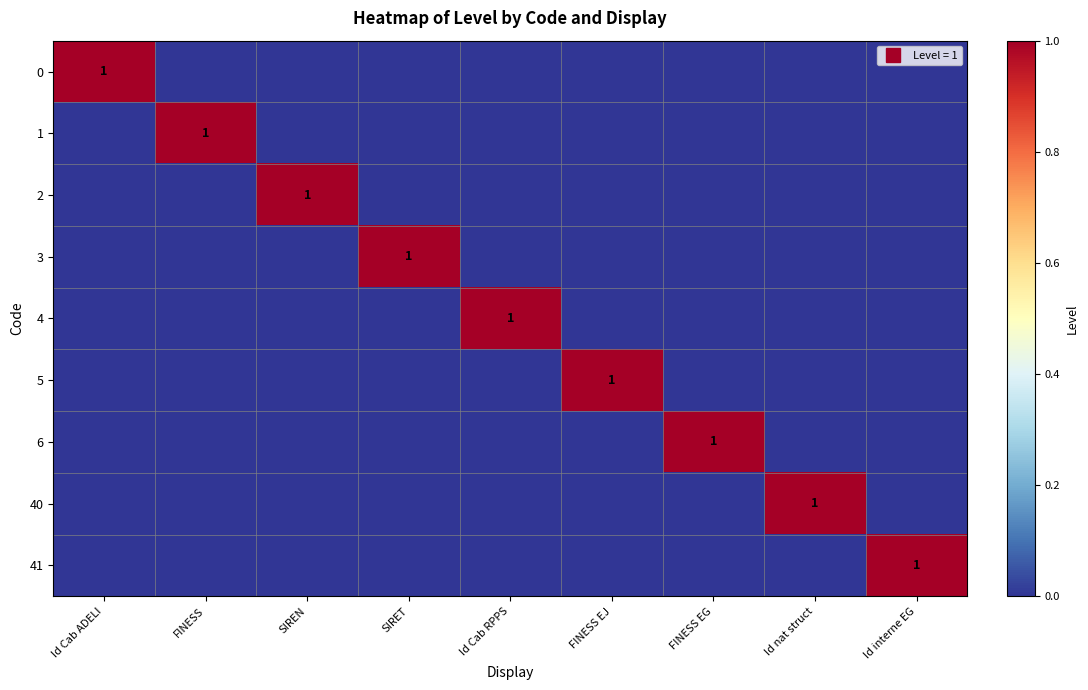

Between FINESS EJ and Id interne EG, which series saw the biggest shift?

5